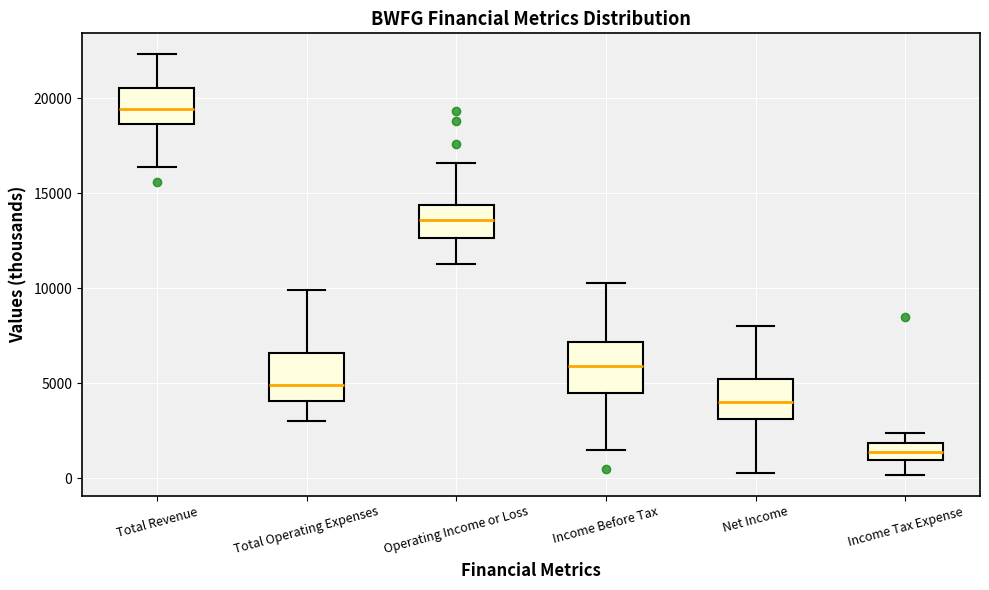

Where is the lower edge of the box for Income Before Tax on the y-axis? The values are not printed on the chart, so give them approximately, as read against the axis.

4500